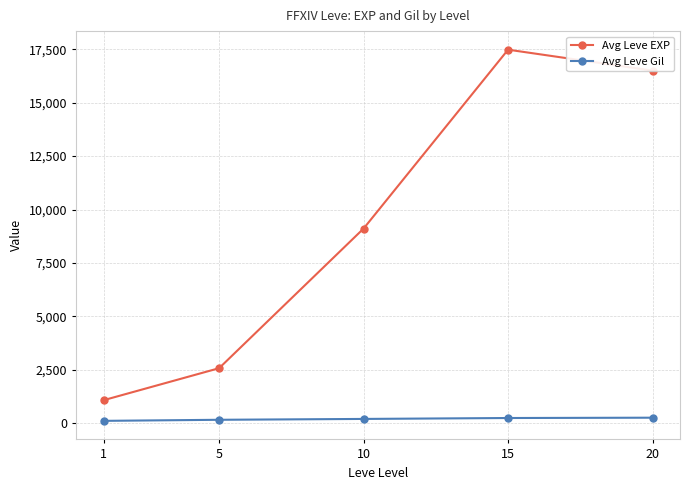

At which label does Avg Leve EXP reach its peak?

15